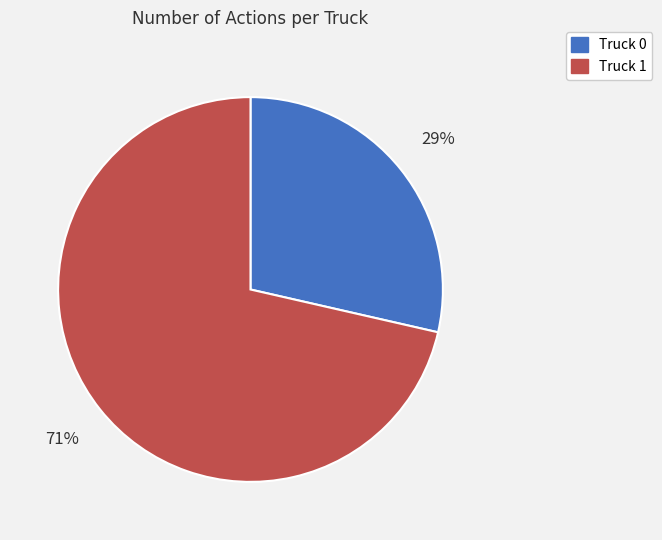

To the nearest percent, what is the average slice percentage?

50%